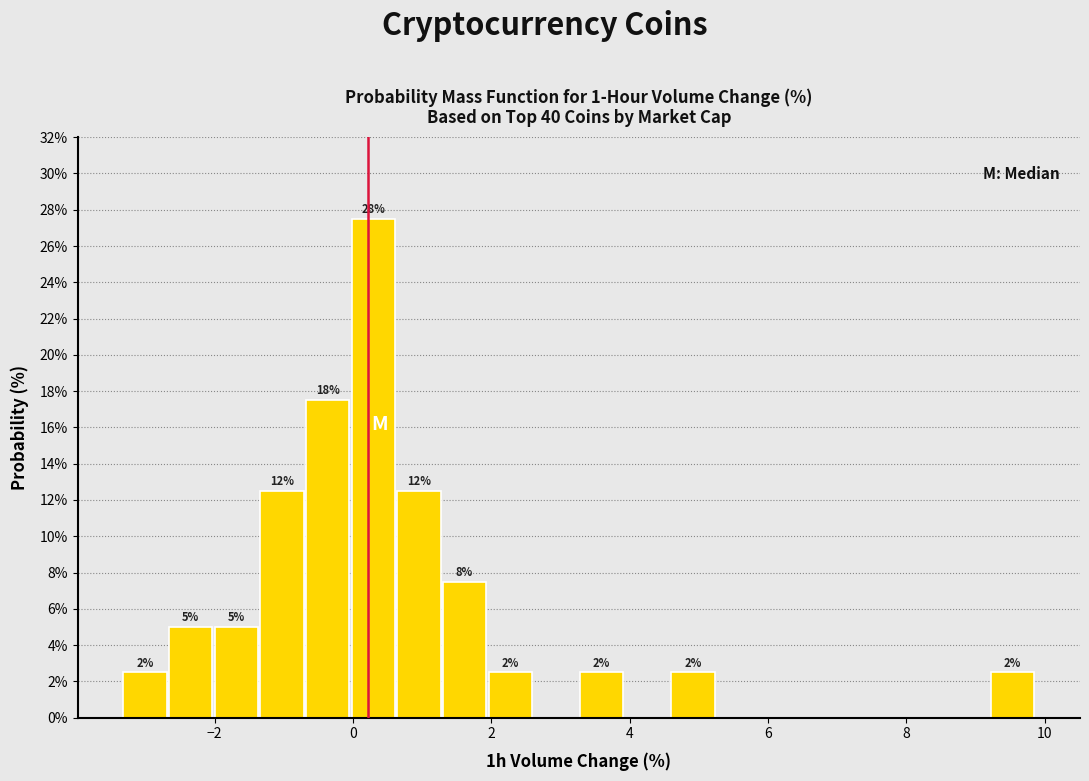

Read against the x-axis, roughly where is the centre of the tallest bar?

0.2